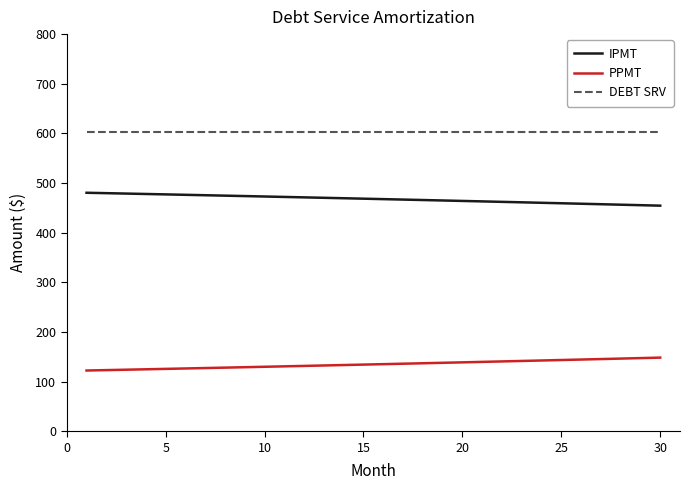

True or false: DEBT SRV and IPMT cross at least once.

False